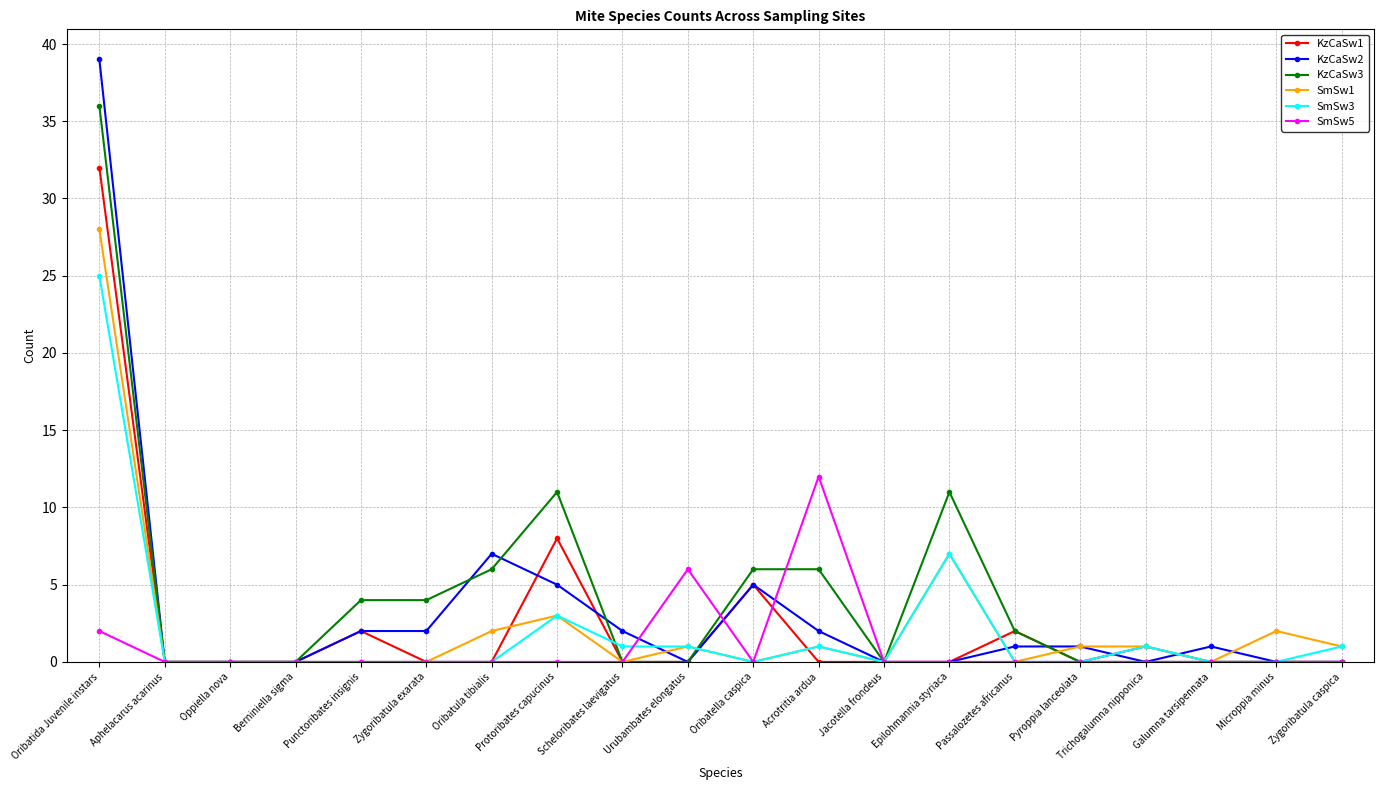

The value of KzCaSw1 at Berniniella sigma is -13. True or false?

False